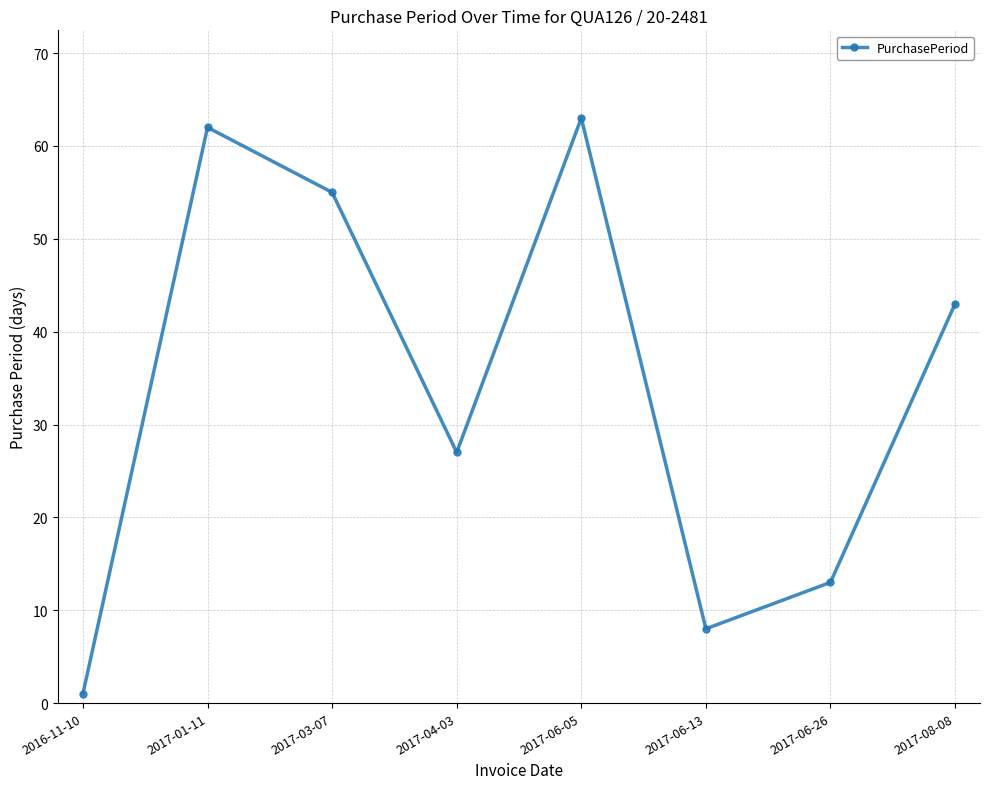

Which has a higher value, 2017-01-11 or 2017-06-26?

2017-01-11